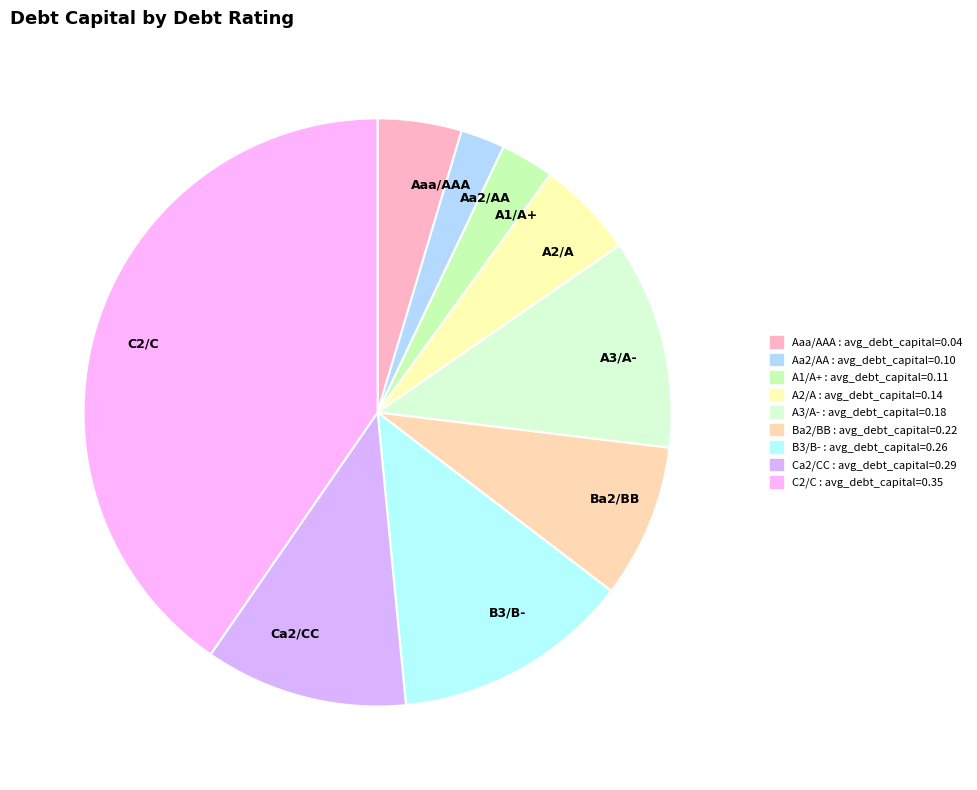

Is the sum of Ca2/CC and Aa2/AA greater than half?

No